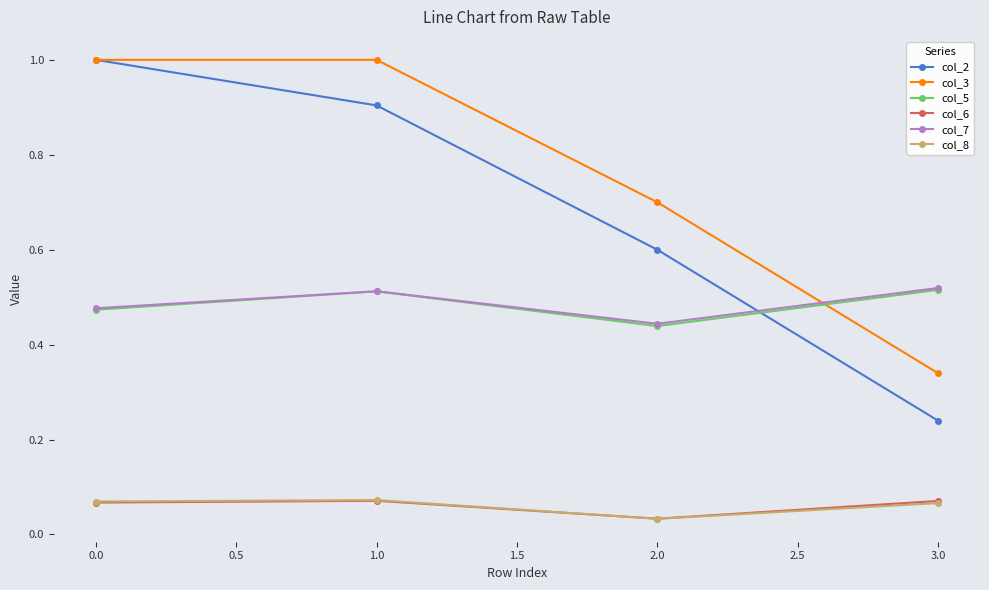

True or false: col_5 has more than 0 points higher than both neighbors.

True